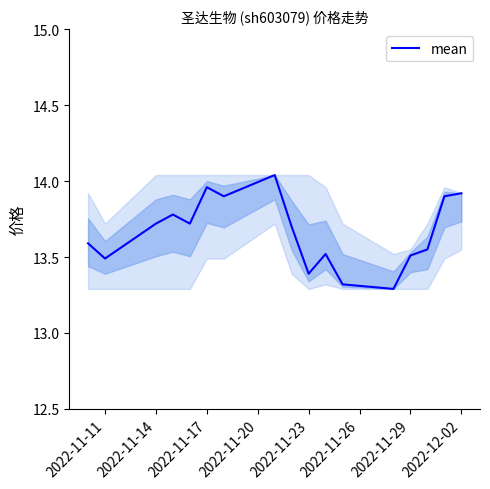

How many distinct data groups are displayed?

1